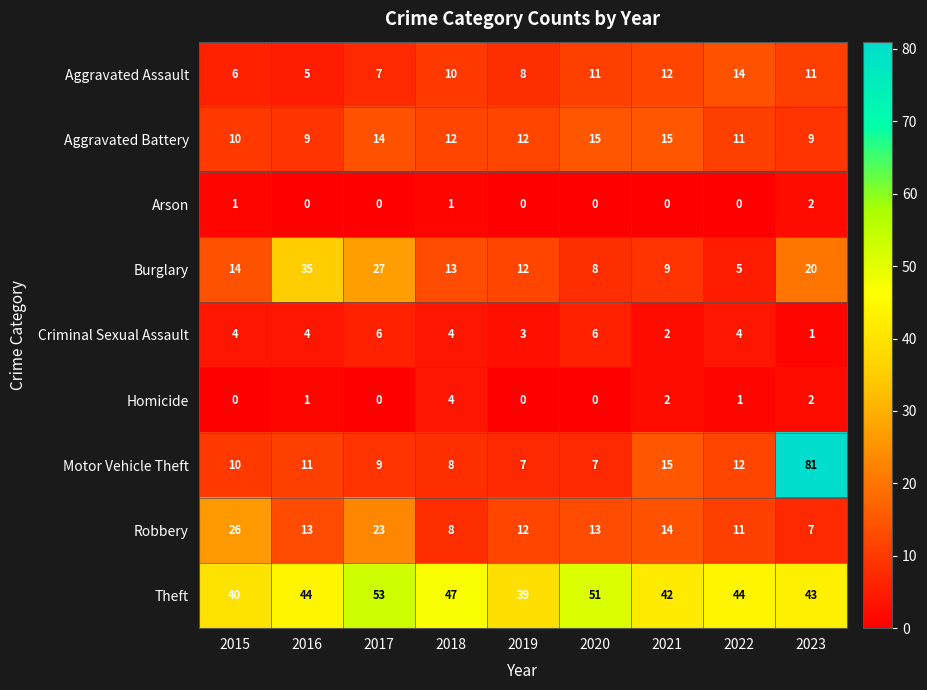

At which label does Aggravated Battery first exceed 12?

2017